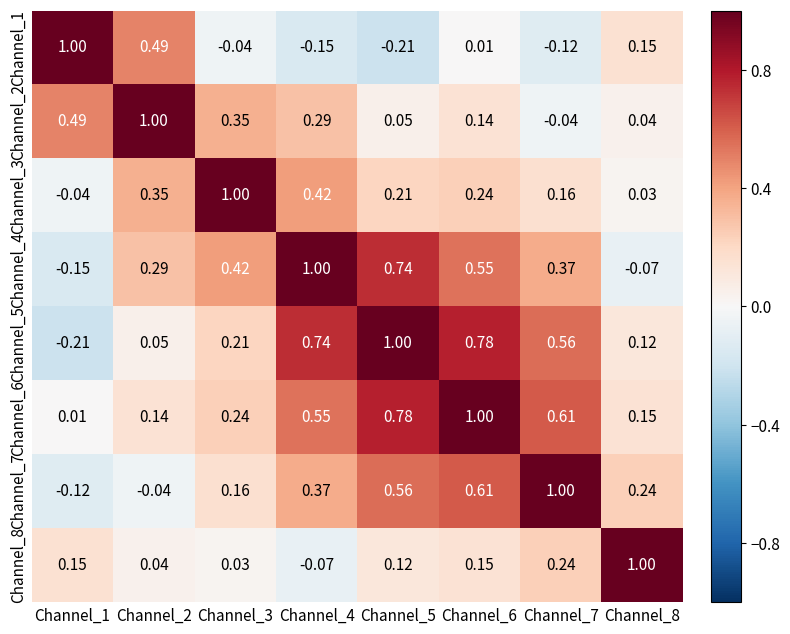

Is the value of Channel_5 at Channel_4 greater than the value of Channel_3 at Channel_2?

Yes